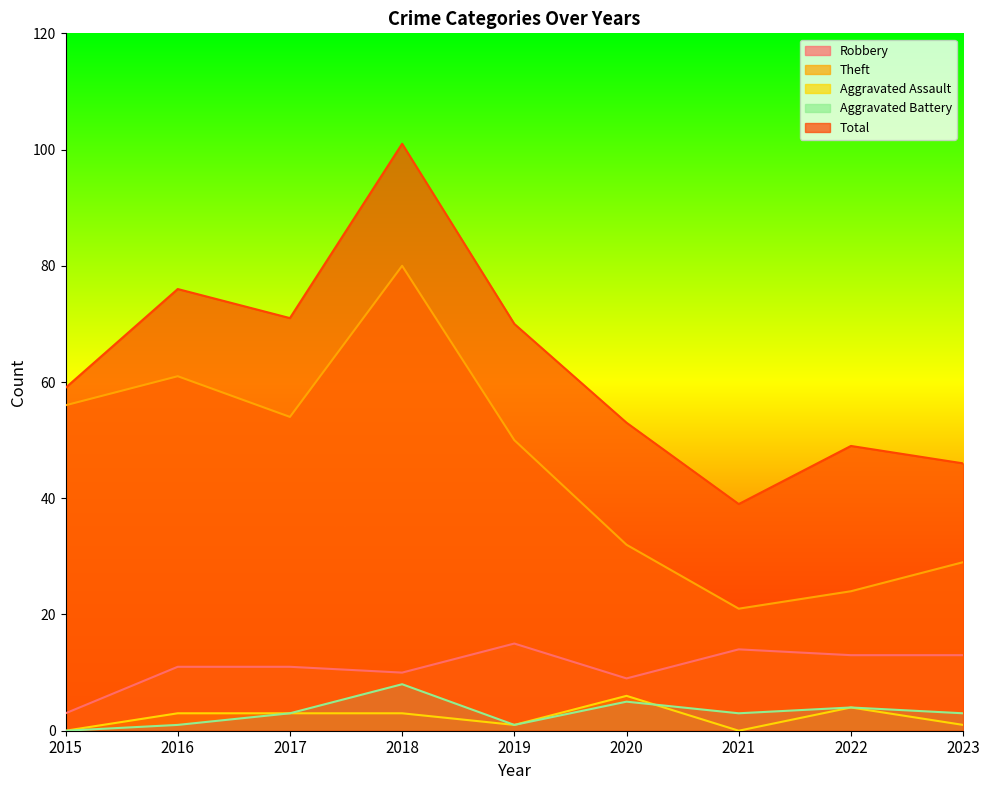

The value of Total at 2019 is 70. True or false?

True